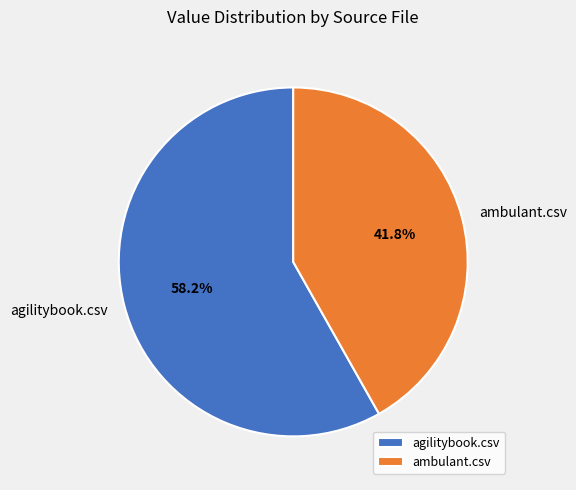

Is there a majority slice in this chart?

Yes